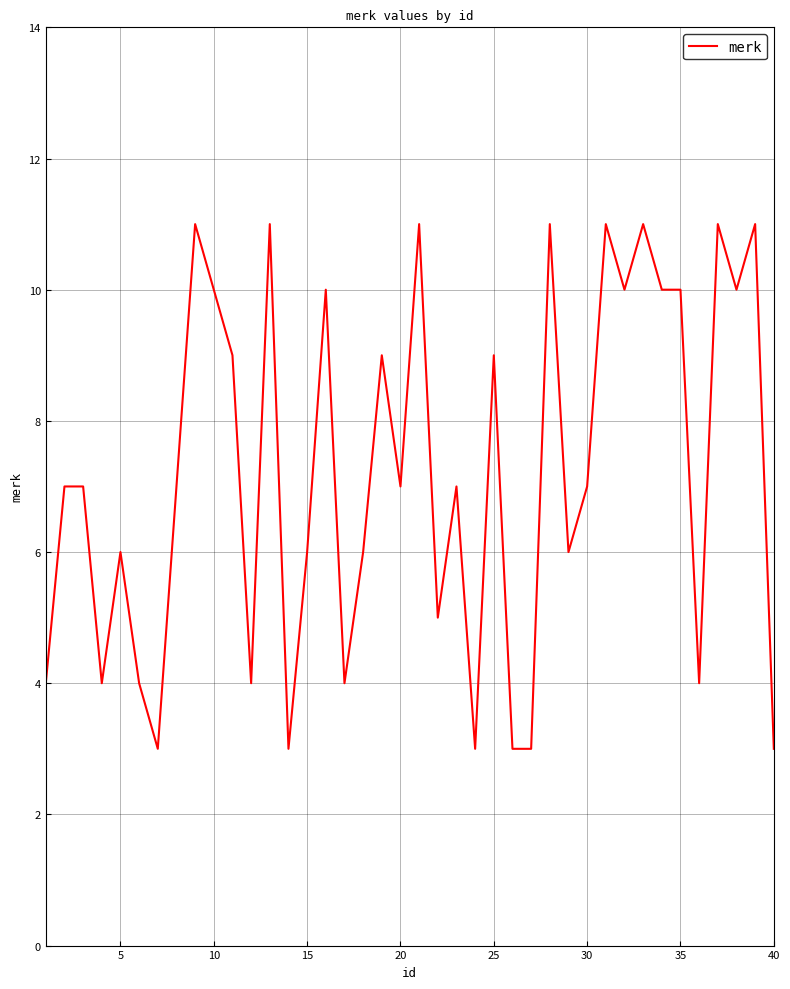

What is the maximum value shown in the chart?

11